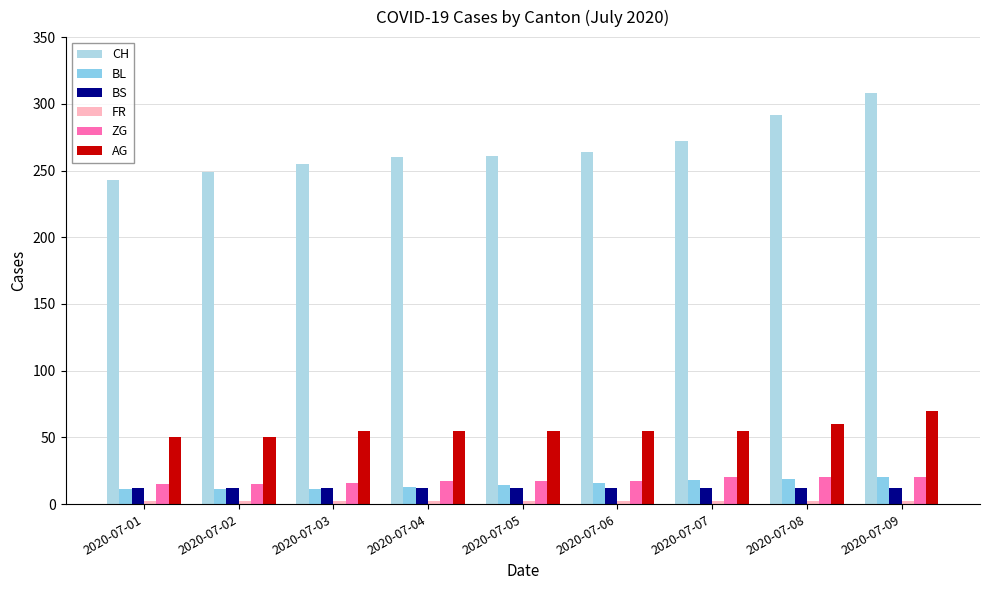

The value of BS at 2020-07-04 is 12. True or false?

True